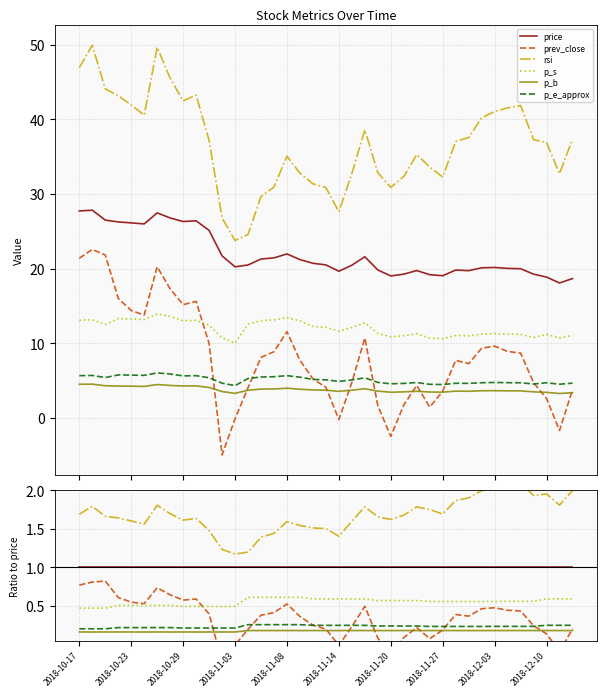

True or false: p_e_approx and p_b intersect in this chart.

False